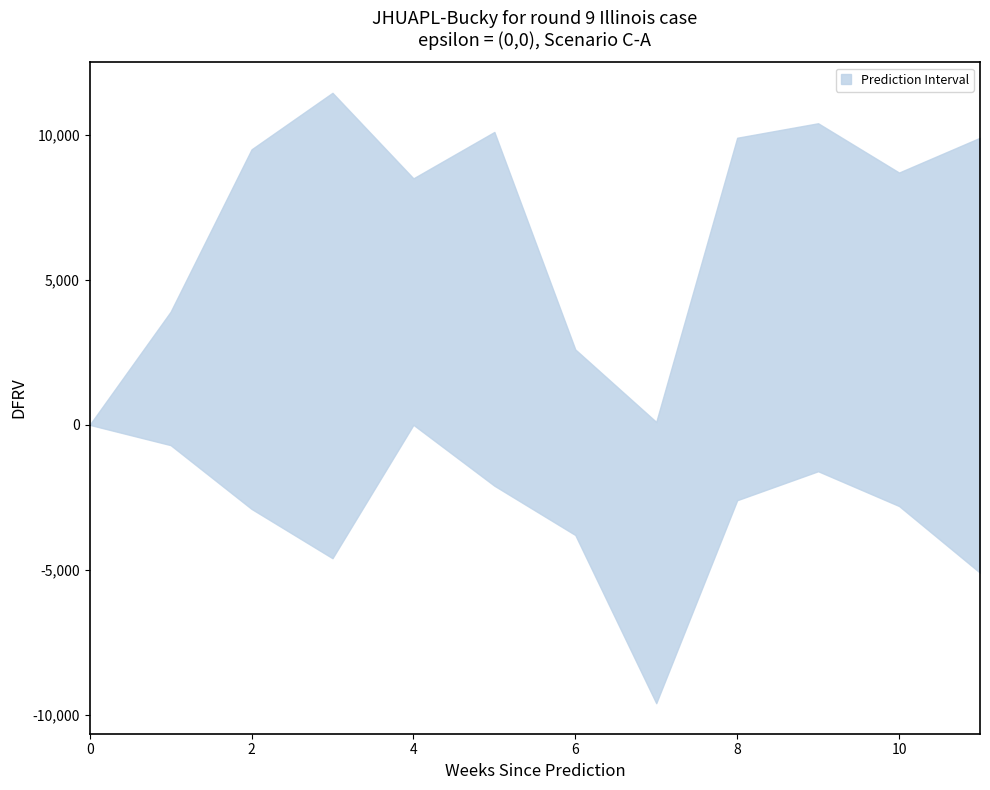

True or false: upper and lower intersect in this chart.

False